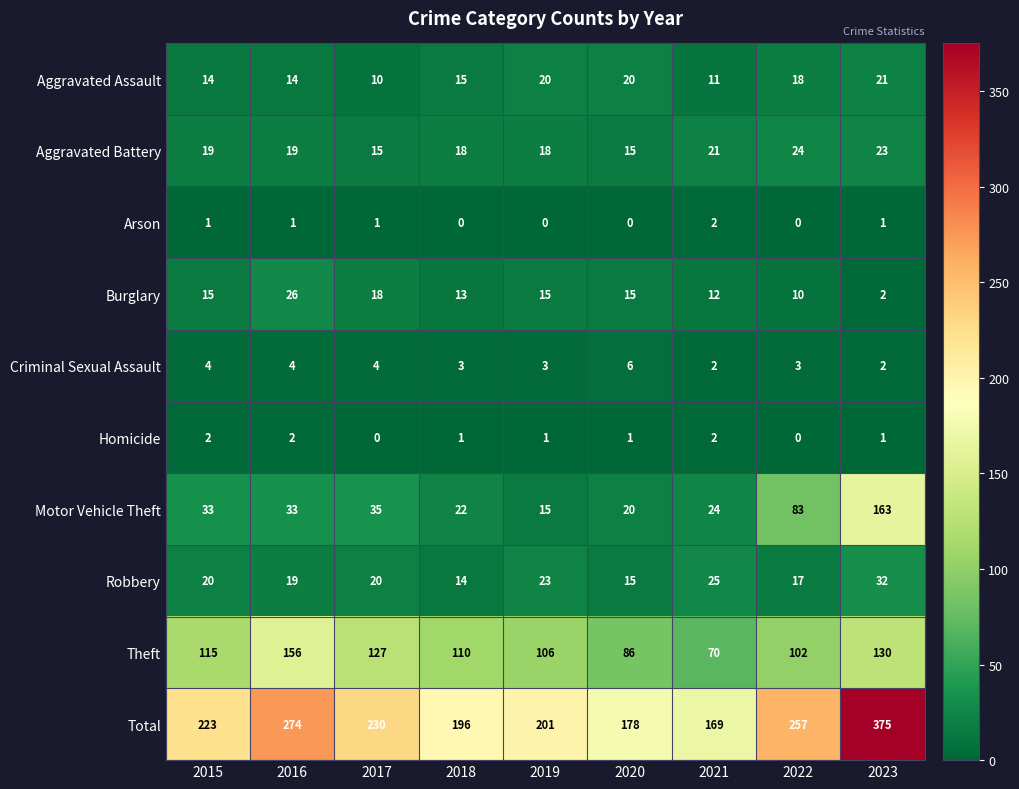

At which label is Aggravated Assault closest to 15?

2018